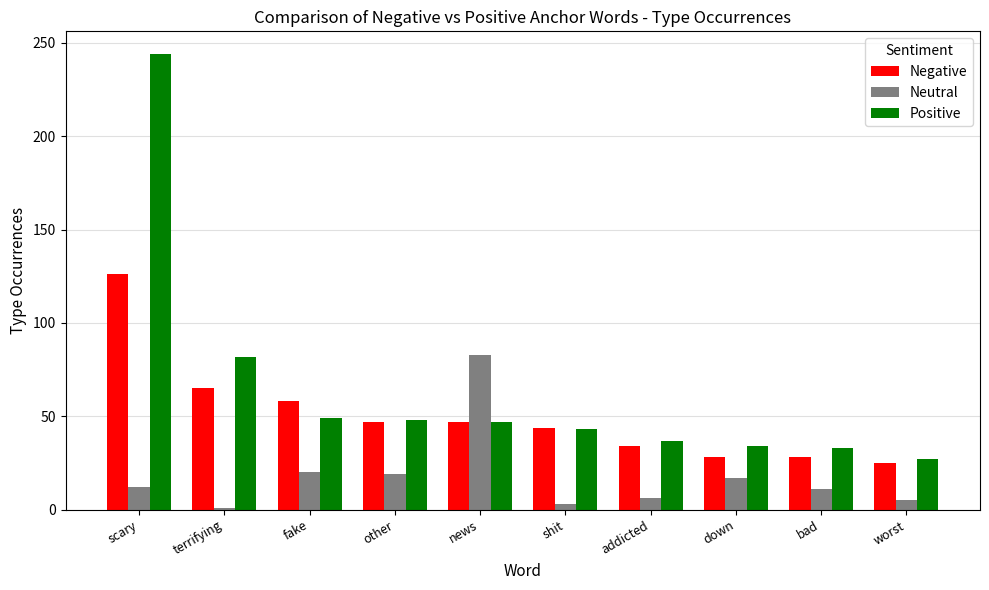

Which series changed the most between news and addicted?

Neutral